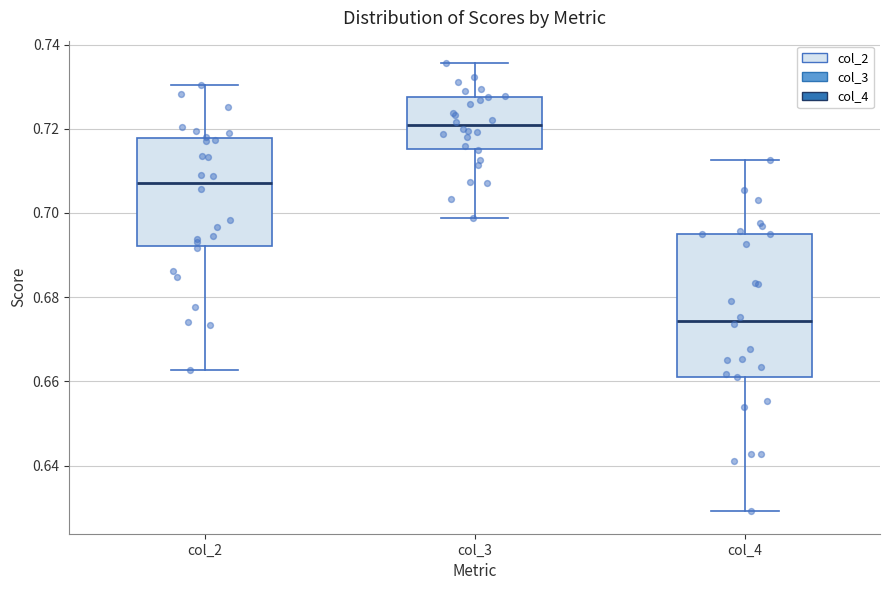

Which box is the tallest, from its lower edge to its upper edge?

col_4